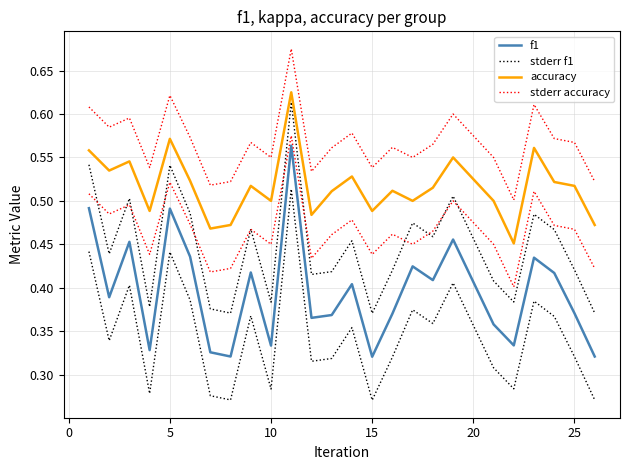

What is the highest value of the accuracy series?

0.6